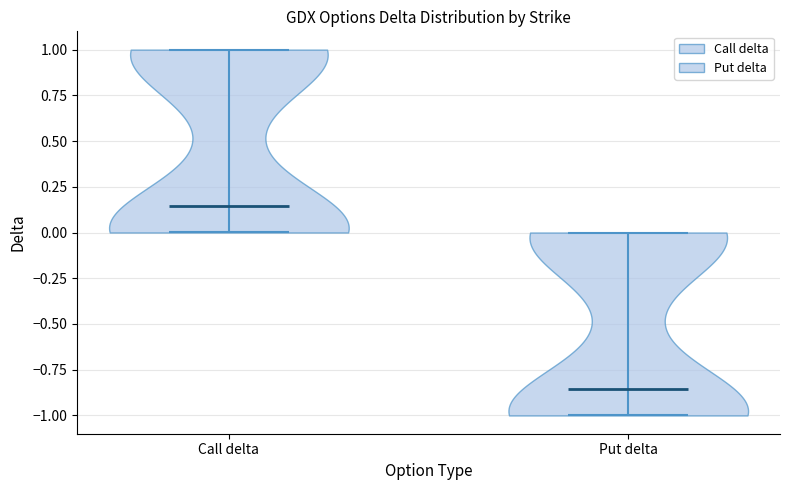

Reading left to right, read every violin against the y-axis: where its median line is, and the lowest and highest points it reaches. The values are not printed on the chart, so give them approximately, as read against the axis.

Call delta: median line 0.15, lowest point 0.00, highest point 1.00
Put delta: median line -0.85, lowest point -1.00, highest point 0.00